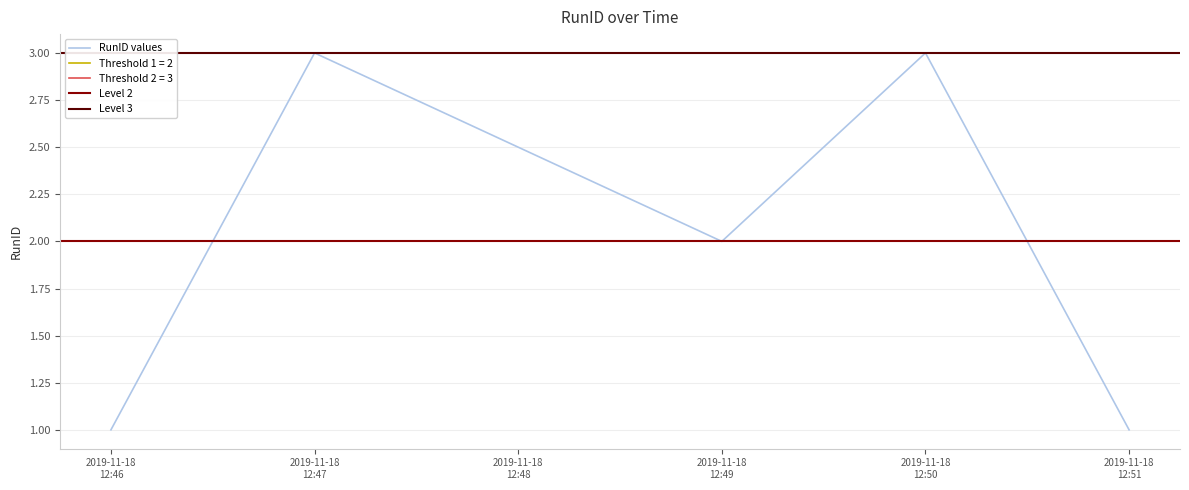

What position from the right is 2019-11-18 12:46:00?

5